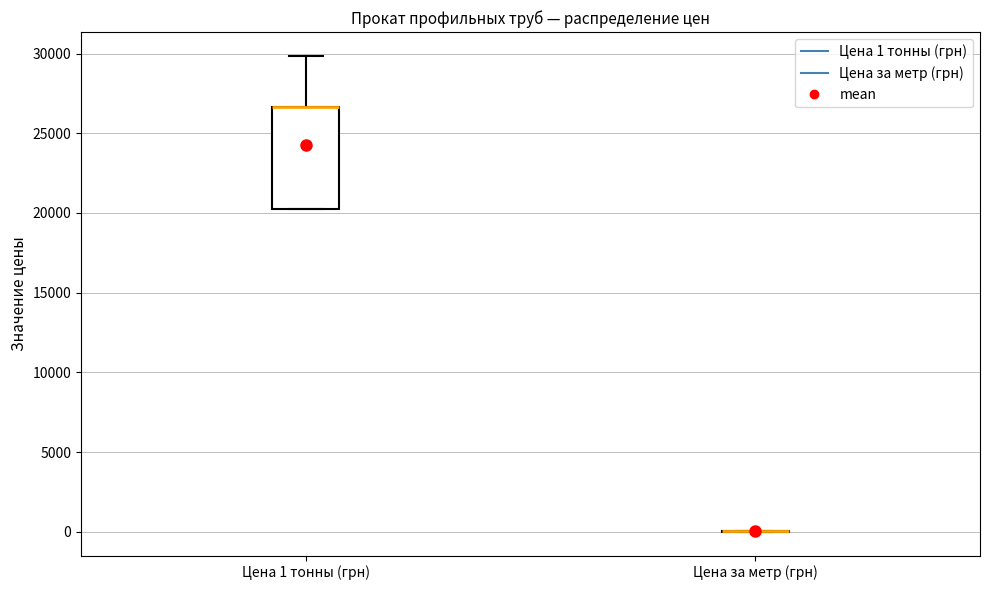

Comparing the boxes themselves (not the whiskers), which one is the tallest?

Цена 1 тонны (грн)